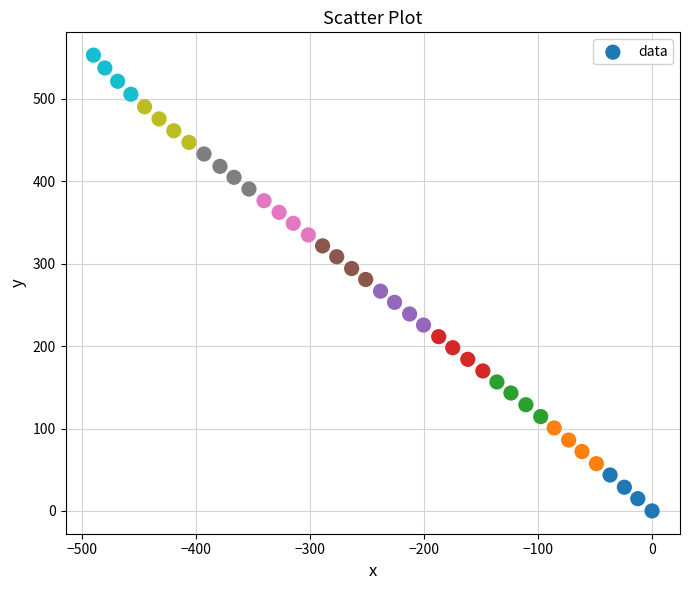

What is the range of X values (max minus min)?

489.6